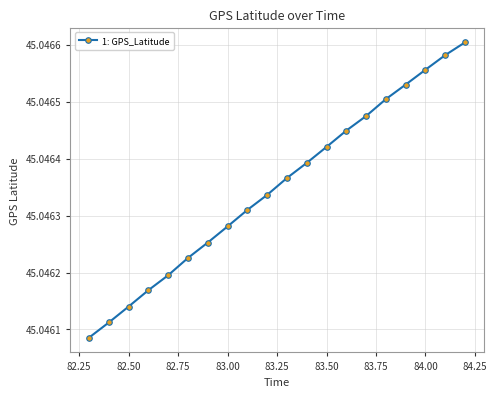

How many values are between 45 and 46?

20